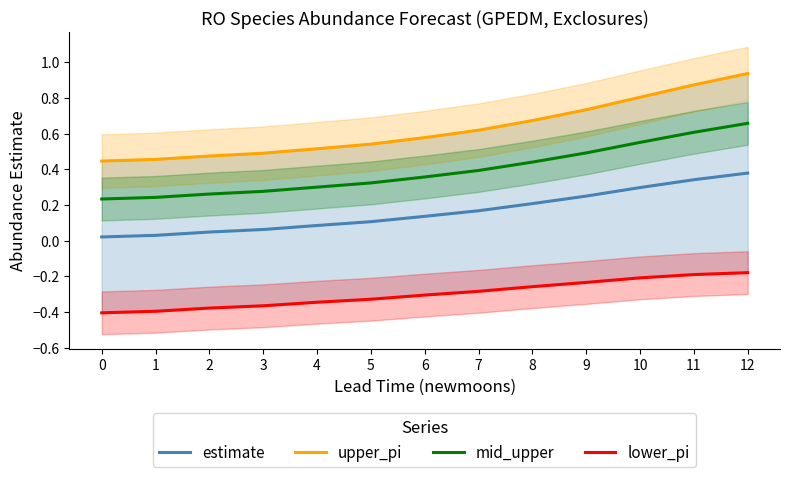

Is it true that upper_pi equals 0.1 at 2?

False